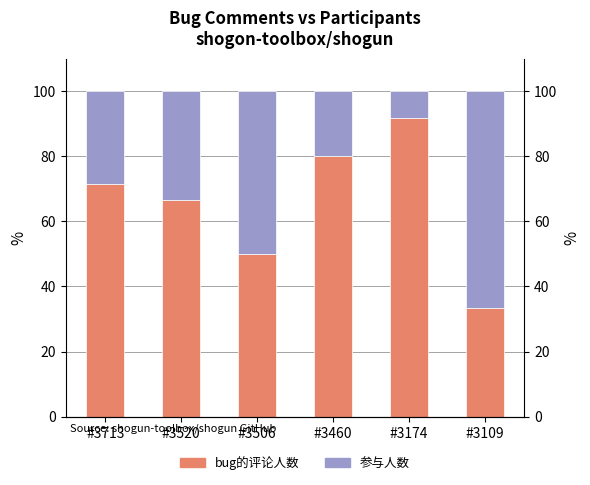

List the series in order of their peak value, lowest first.

参与人数, bug的评论人数